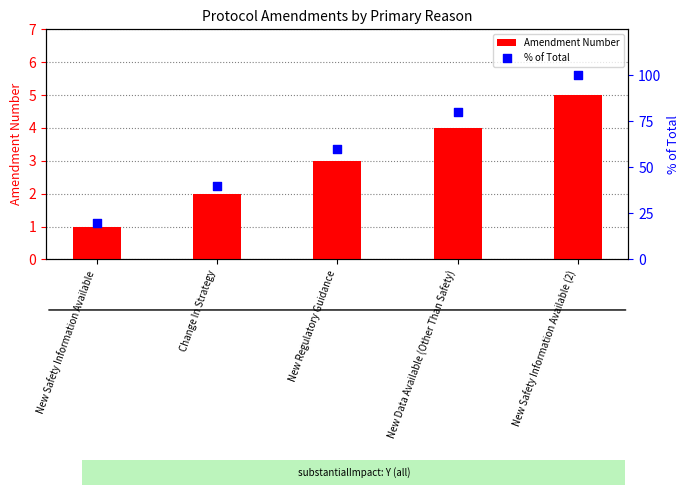

What is the total value across all series at Change In Strategy?

42